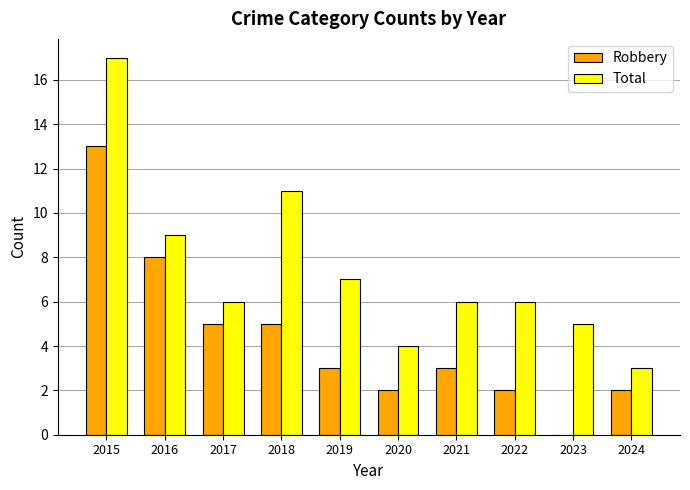

Is the value of Robbery at 2018 greater than the value of Total at 2022?

No